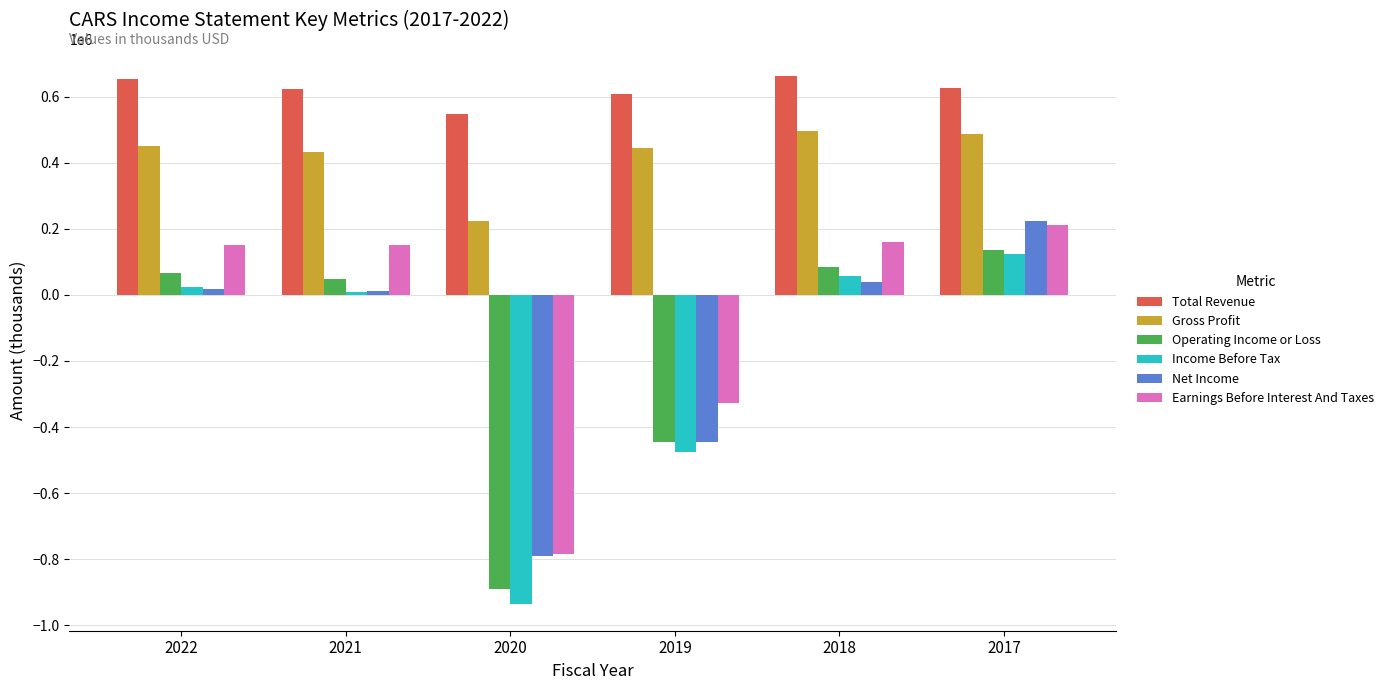

What is the lowest value of the Gross Profit series?

223100